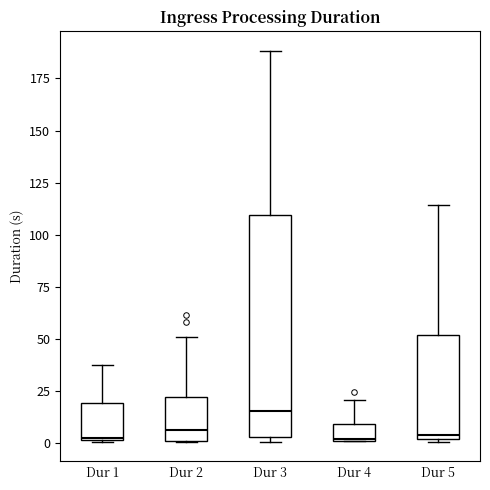

Reading left to right, transcribe this box plot: for each box, give where its median line is, the range the box spans, and where its two whiskers end, as read against the y-axis. The values are not printed on the chart, so give them approximately, as read against the axis.

Dur 1: median 0, box 0 to 20, whiskers 0 to 35
Dur 2: median 5, box 0 to 20, whiskers 0 to 50
Dur 3: median 15, box 5 to 110, whiskers 0 to 190
Dur 4: median 0, box 0 to 10, whiskers 0 to 20
Dur 5: median 5, box 0 to 50, whiskers 0 to 115